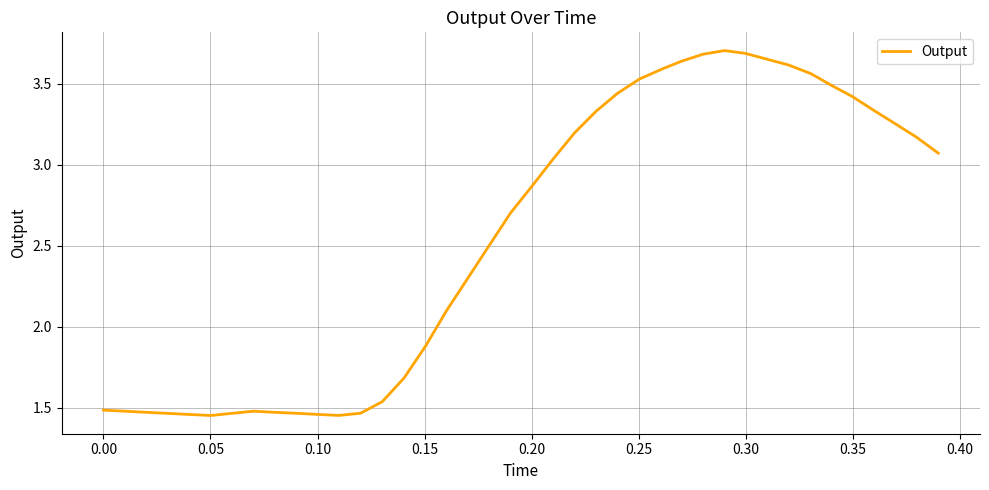

What is the difference between the maximum and minimum values?

2.3